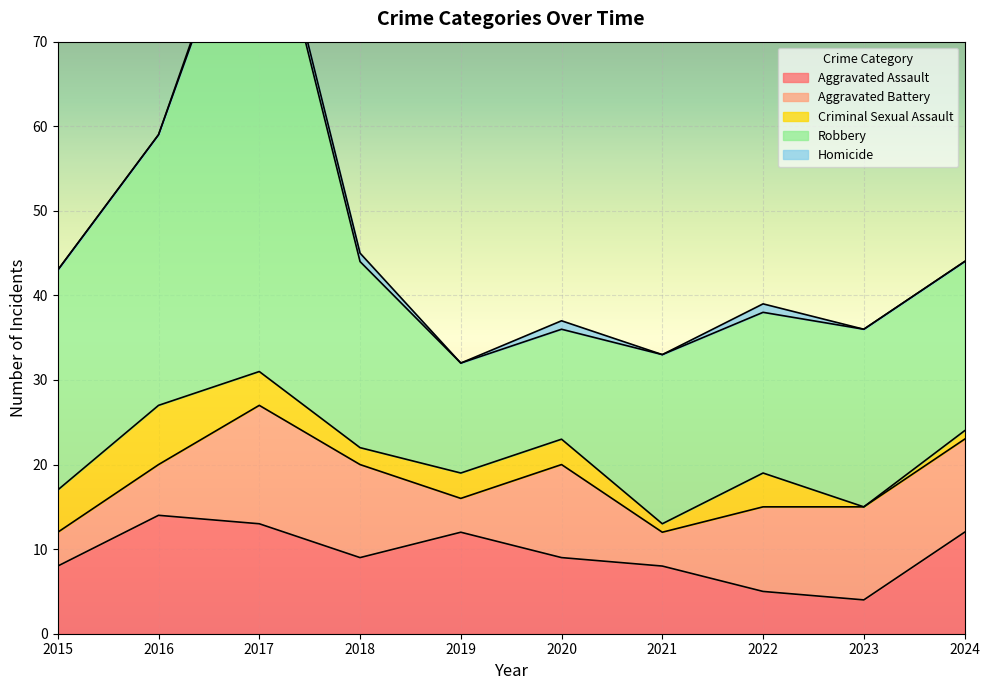

Reading left to right, transcribe all the data shown in this chart.

Aggravated Assault: 2015=8	2016=14	2017=13	2018=9	2019=12	2020=9	2021=8	2022=5	2023=4	2024=12
Aggravated Battery: 2015=4	2016=6	2017=14	2018=11	2019=4	2020=11	2021=4	2022=10	2023=11	2024=11
Criminal Sexual Assault: 2015=5	2016=7	2017=4	2018=2	2019=3	2020=3	2021=1	2022=4	2023=0	2024=1
Robbery: 2015=26	2016=32	2017=61	2018=22	2019=13	2020=13	2021=20	2022=19	2023=21	2024=20
Homicide: 2015=0	2016=0	2017=1	2018=1	2019=0	2020=1	2021=0	2022=1	2023=0	2024=0